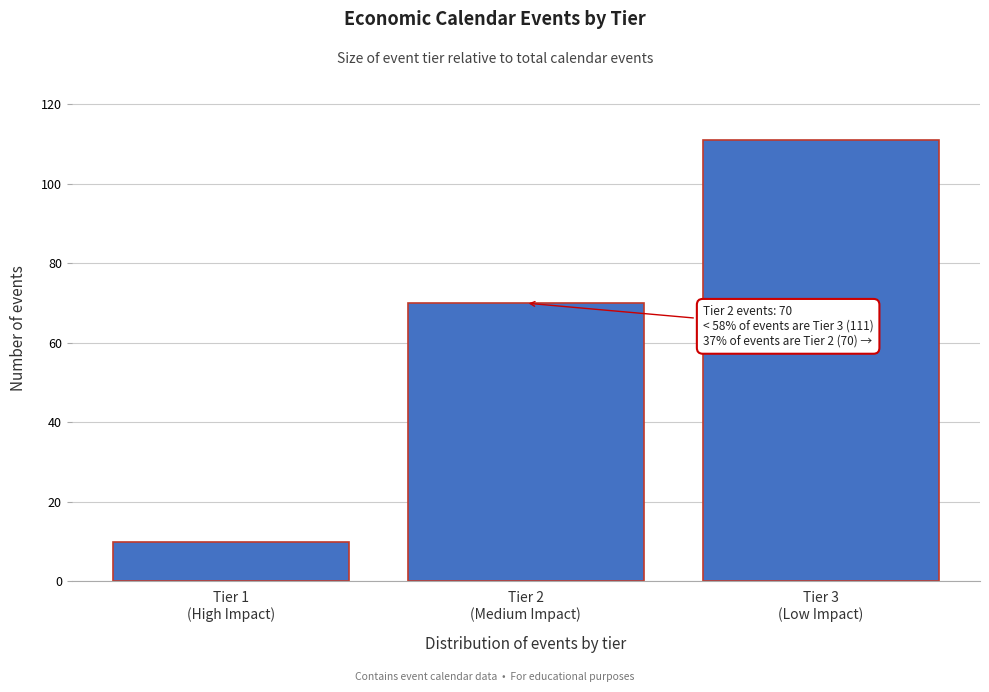

Reading left to right, list all the values displayed in this chart.

10	70	111